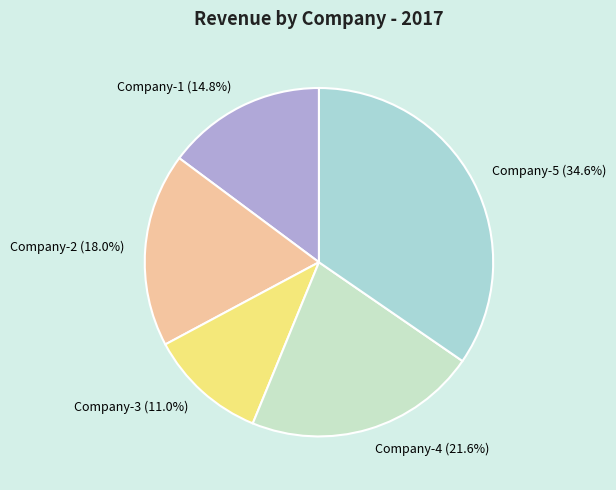

What percentage is NOT represented by Company-3?

89.0%